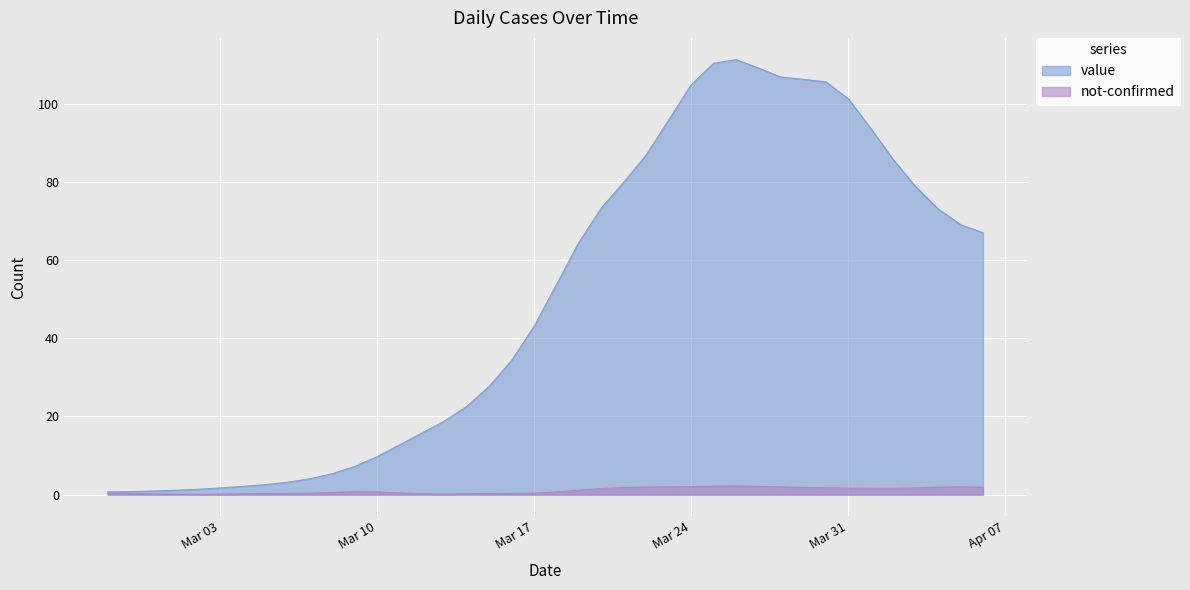

What is the sum of the values at 2020-03-01 and 2020-03-19?

65.7